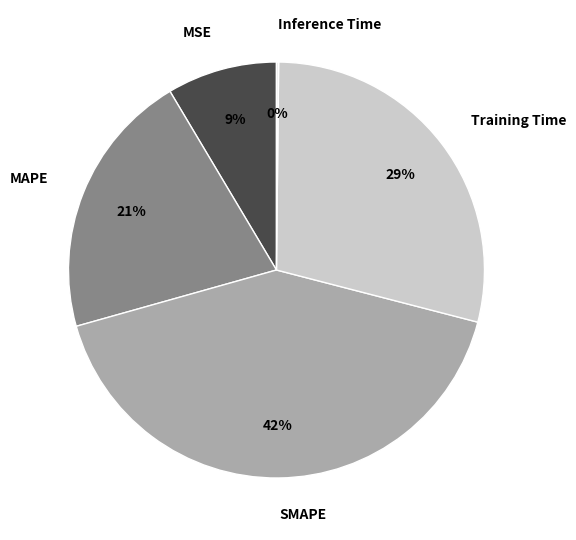

Do MAPE and SMAPE together represent more than half of the pie?

Yes